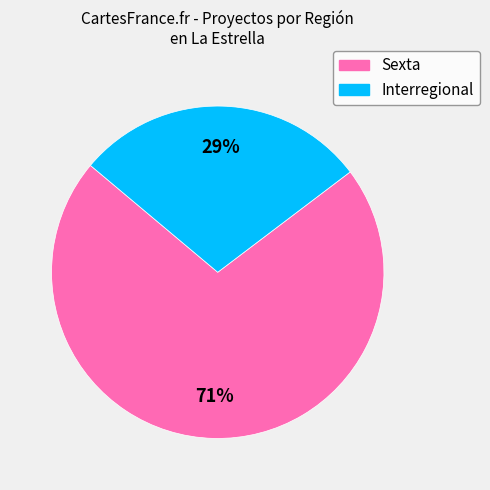

Is Interregional the majority of the pie?

No